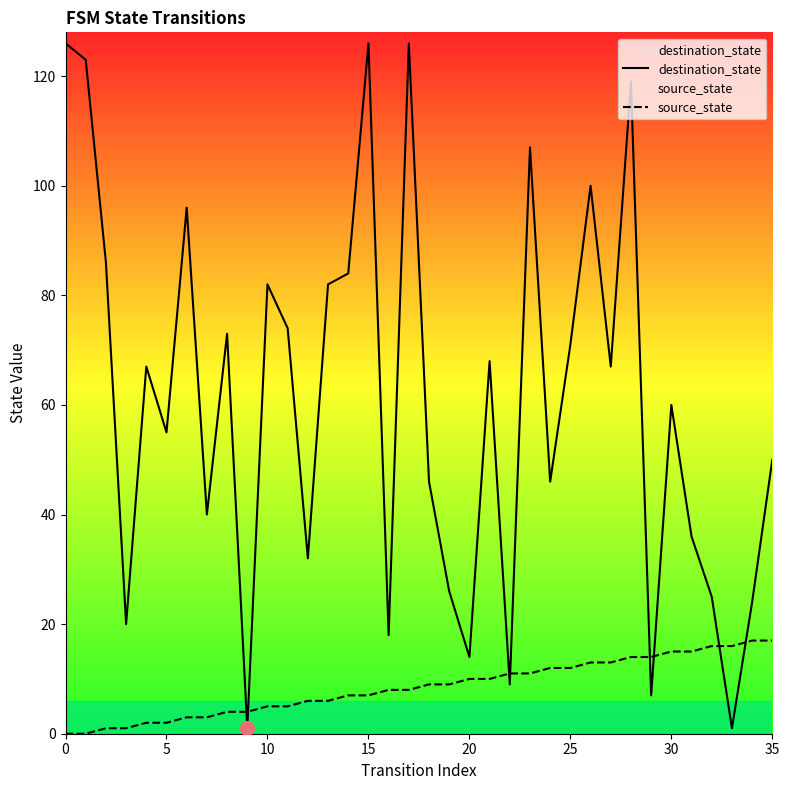

Read the destination_state value at 20, to the nearest 5.

15